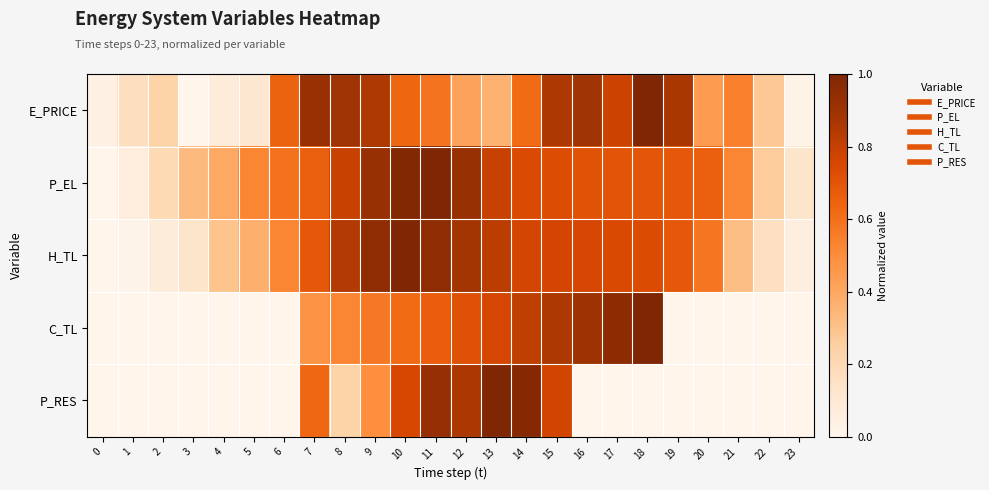

Which series has the largest range (max minus min)?

row_0